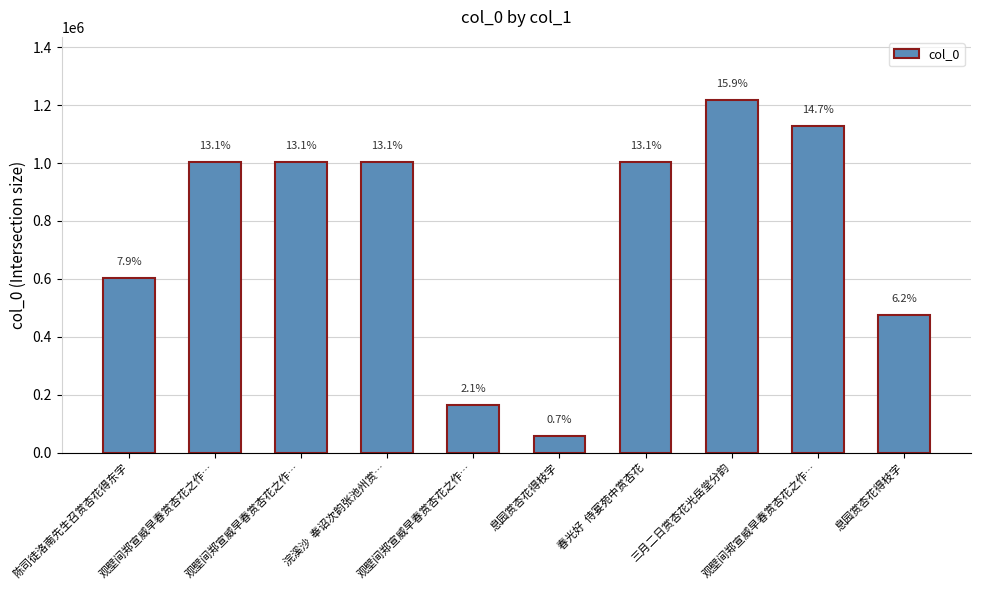

Does the chart contain any negative values?

No